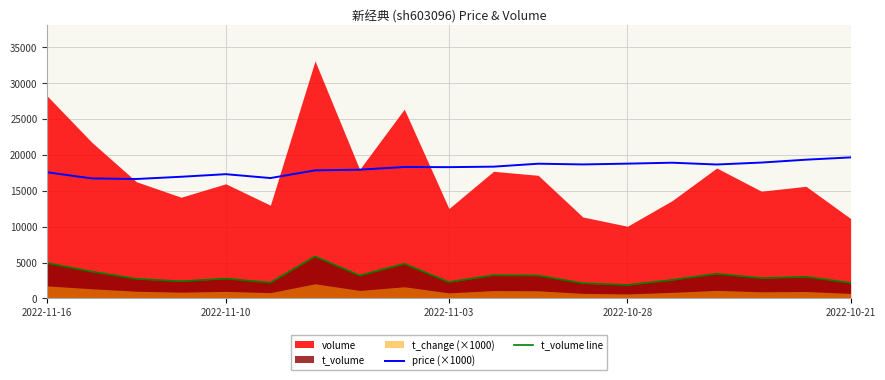

What is the highest value of the t_volume line series?

5854